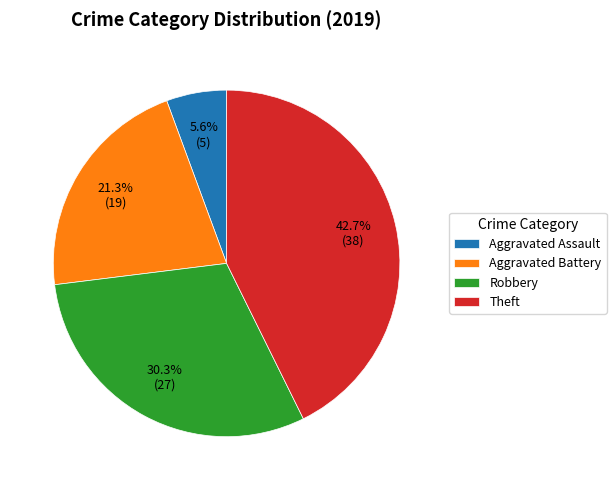

What is the total percentage of Theft and Aggravated Assault?

48.3%